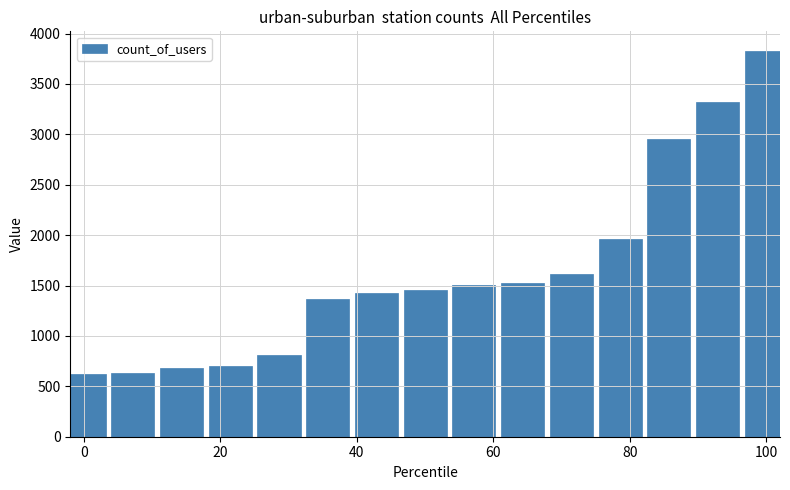

What is the greatest value displayed?

3830